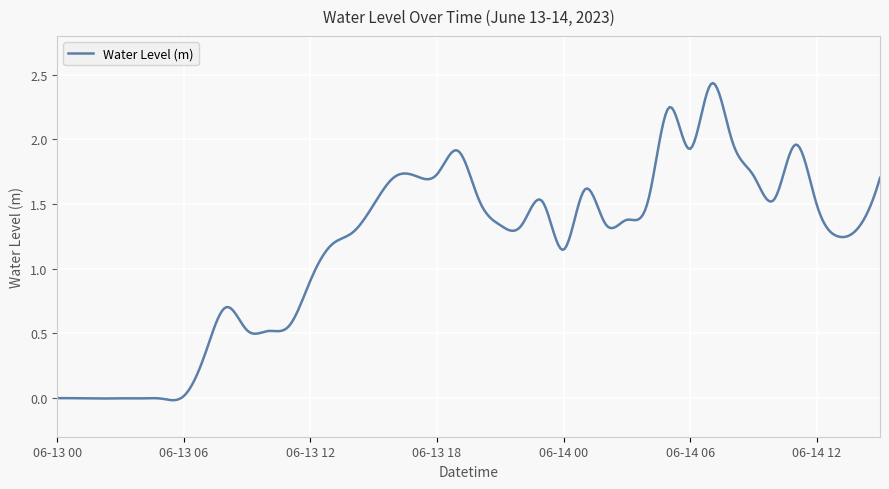

What is the difference between the maximum and minimum values?

2.5